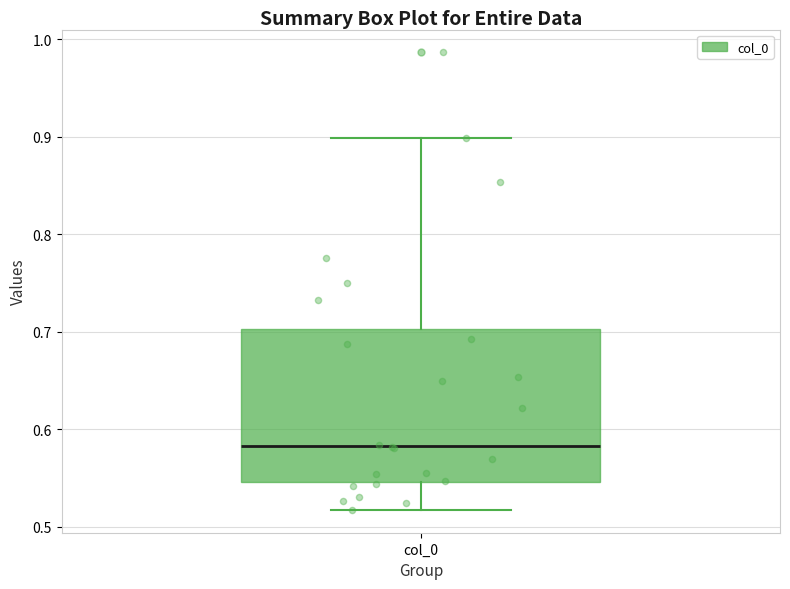

Read this box plot against the y-axis: the position of the median line, the range covered by the box, and the ends of both whiskers. The values are not printed on the chart, so give them approximately, as read against the axis.

median 0.58, box 0.55 to 0.70, whiskers 0.52 to 0.90